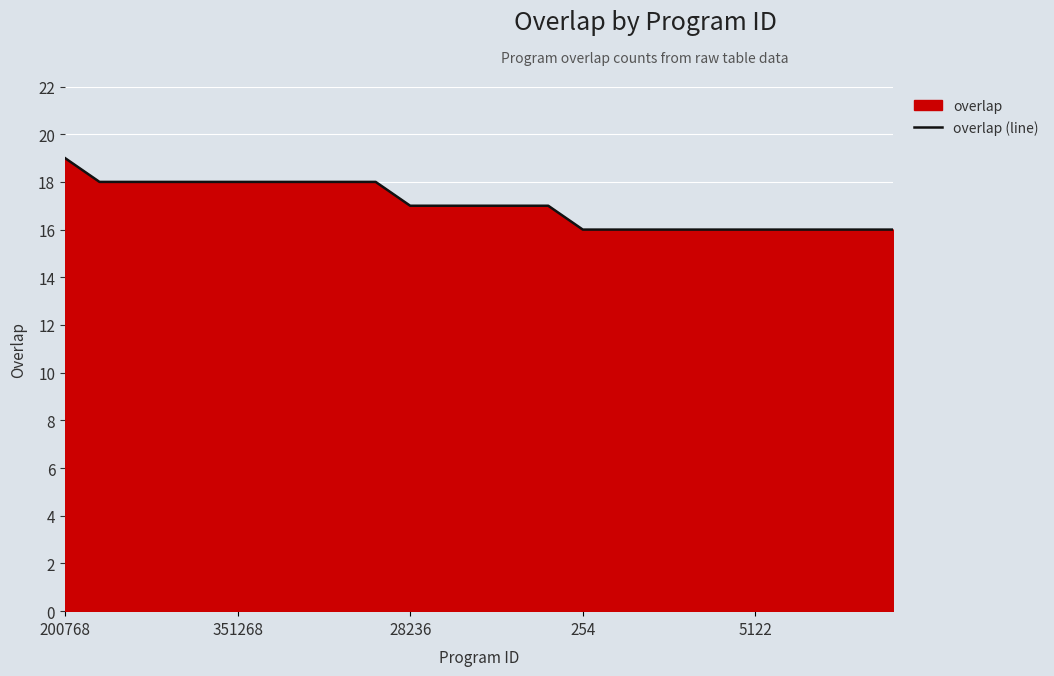

What is the minimum value shown in the chart?

16